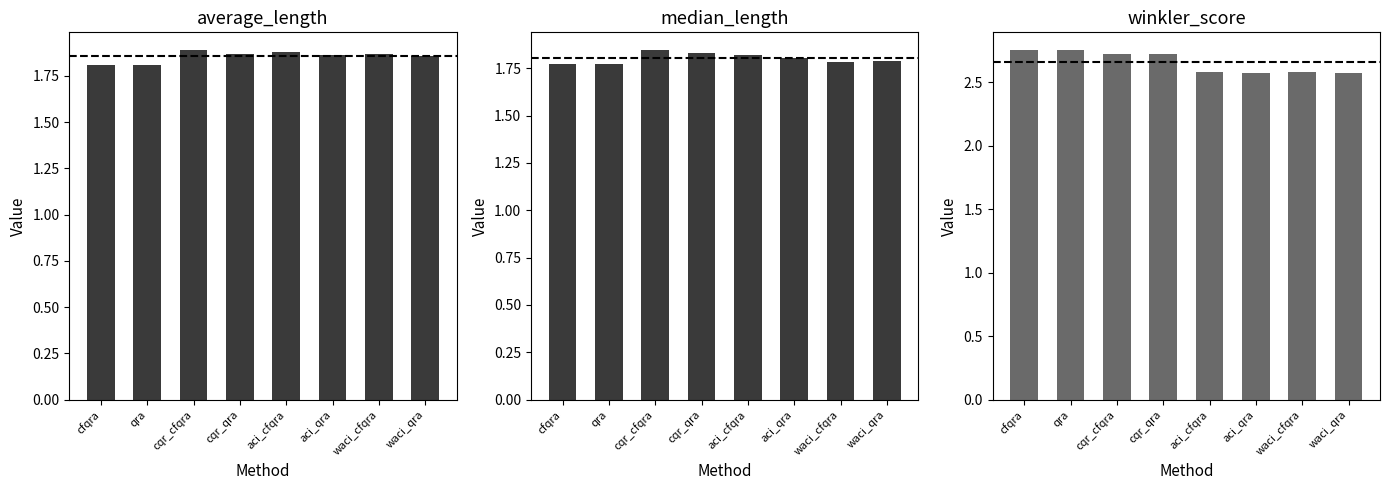

Read the average_length value at aci_cfqra.

1.9